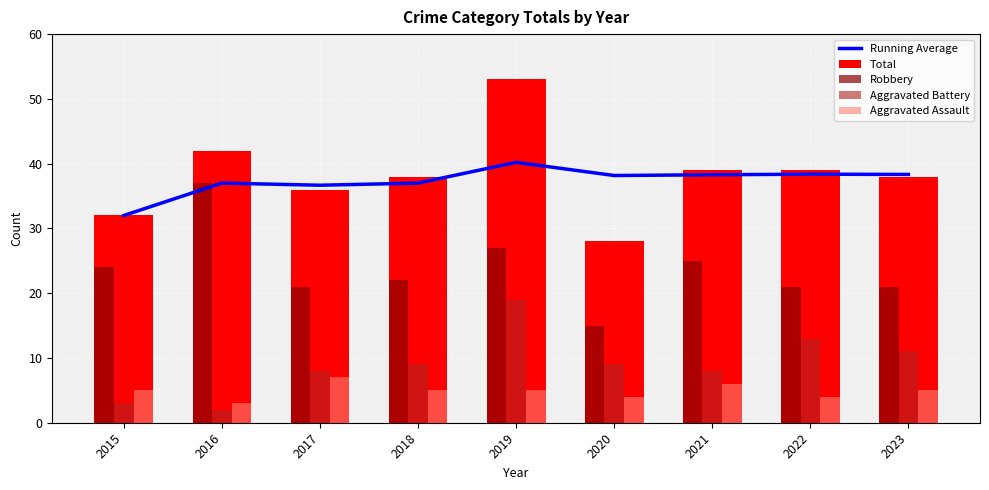

Reading left to right, transcribe all the data shown in this chart.

Running Average: 2015=32.0	2016=37.0	2017=36.7	2018=37.0	2019=40.2	2020=38.2	2021=38.3	2022=38.4	2023=38.3
Total: 2015=32.0	2016=42.0	2017=36.0	2018=38.0	2019=53.0	2020=28.0	2021=39.0	2022=39.0	2023=38.0
Robbery: 2015=24.0	2016=37.0	2017=21.0	2018=22.0	2019=27.0	2020=15.0	2021=25.0	2022=21.0	2023=21.0
Aggravated Battery: 2015=3.0	2016=2.0	2017=8.0	2018=9.0	2019=19.0	2020=9.0	2021=8.0	2022=13.0	2023=11.0
Aggravated Assault: 2015=5.0	2016=3.0	2017=7.0	2018=5.0	2019=5.0	2020=4.0	2021=6.0	2022=4.0	2023=5.0